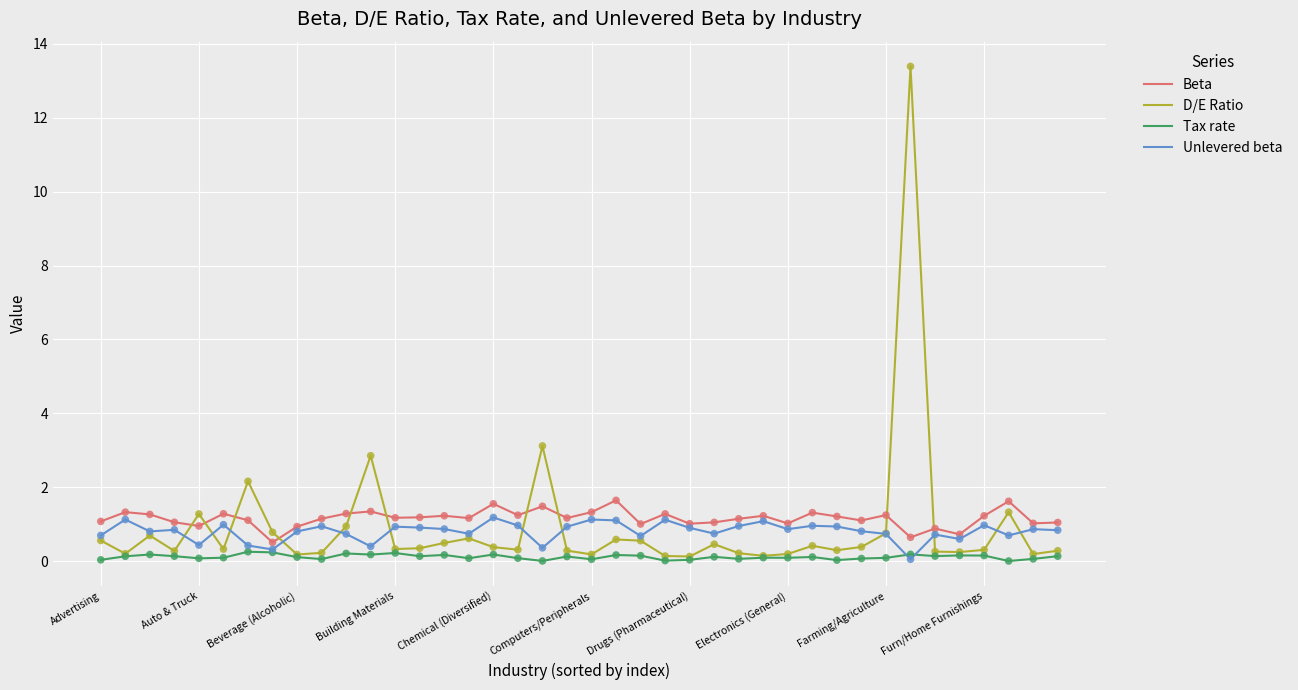

What are all the series names shown in the legend?

Beta, D/E Ratio, Tax rate, Unlevered beta